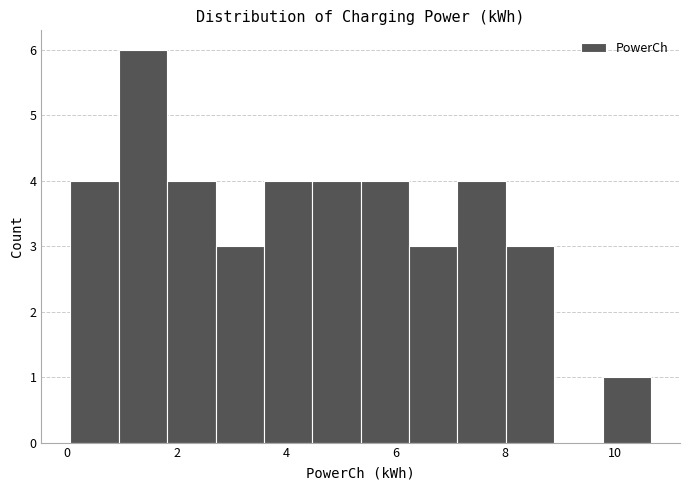

Reading left to right, transcribe this chart: for each bar, give the range it covers on the x-axis and its height. Neither the bar edges nor the heights are printed on the chart, so give them approximately, as read against the axes.

0.0 to 1.0: 4
1.0 to 1.8: 6
1.8 to 2.8: 4
2.8 to 3.6: 3
3.6 to 4.4: 4
4.4 to 5.4: 4
5.4 to 6.2: 4
6.2 to 7.2: 3
7.2 to 8.0: 4
8.0 to 8.8: 3
8.8 to 9.8: 0
9.8 to 10.6: 1